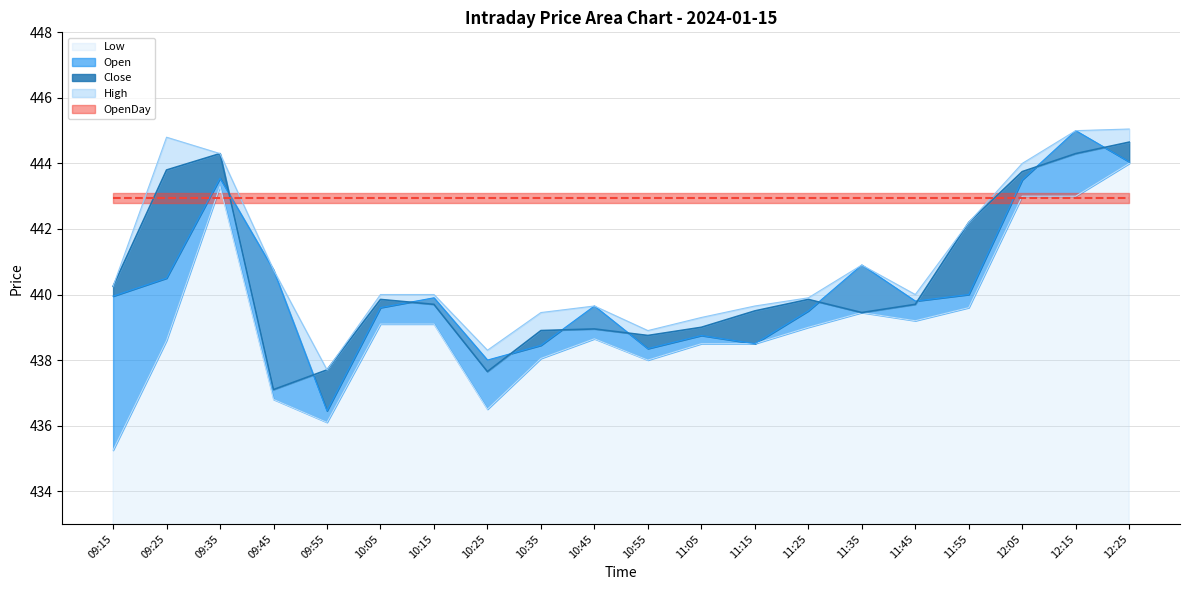

True or false: Low has a value of 269.1 at 09:25.

False